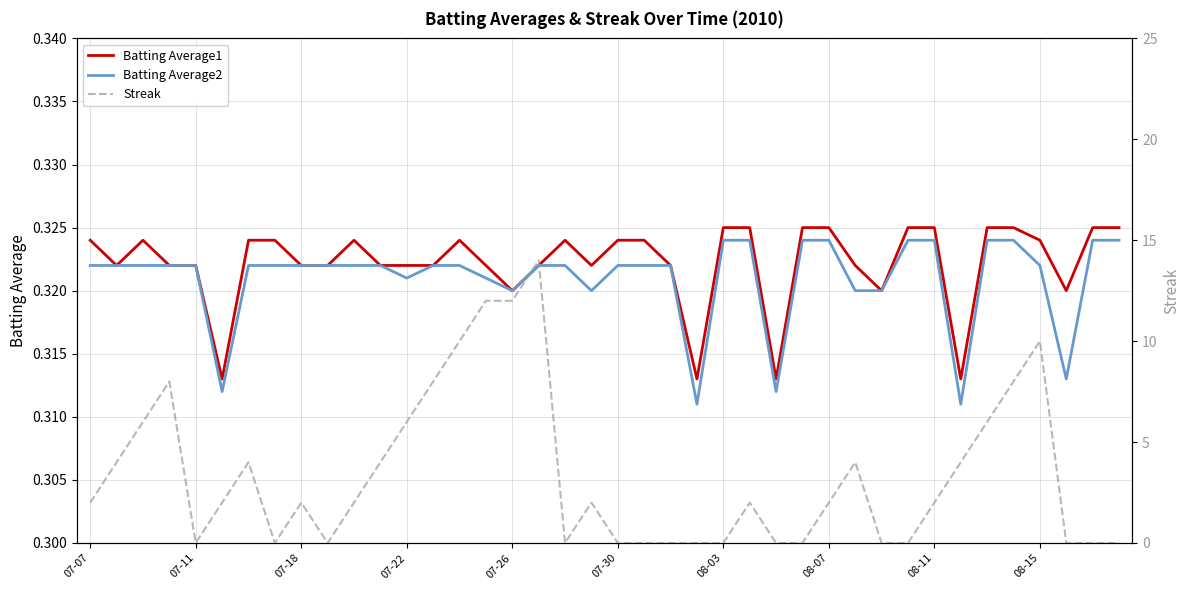

The Batting Average2 series shows 0.5 at 08-03. True or false?

False